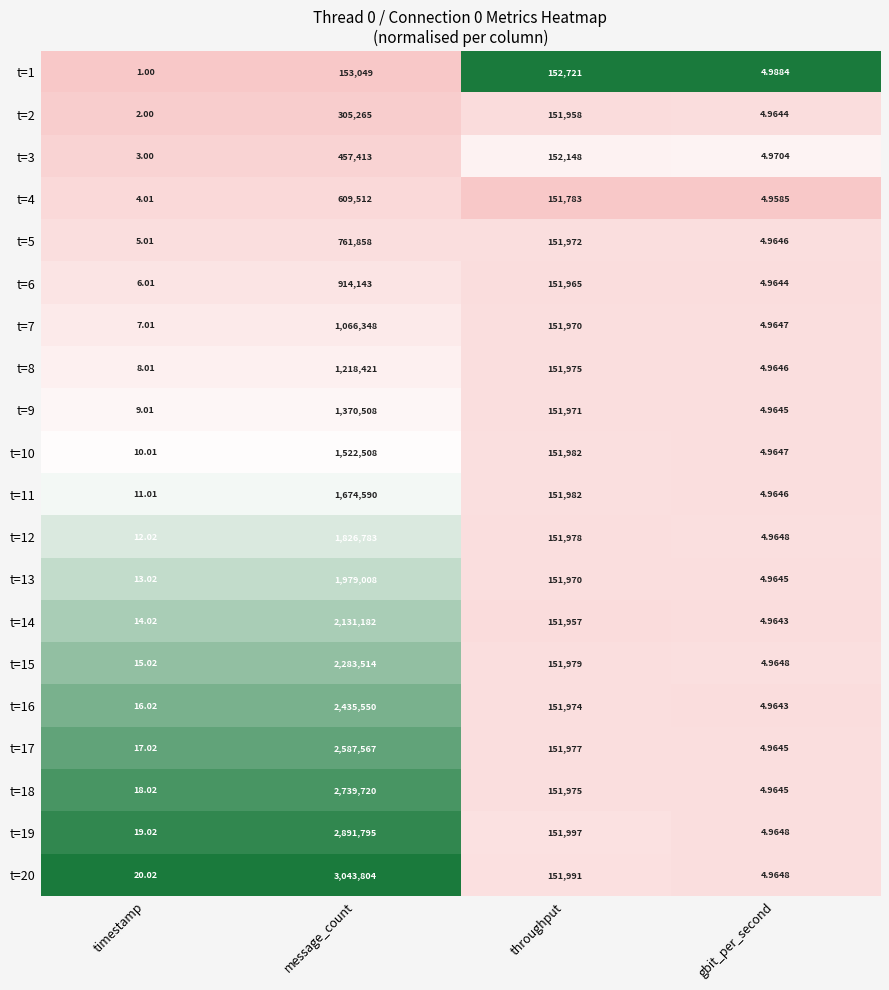

Is the value of t=10 at throughput greater than the value of t=2 at timestamp?

Yes